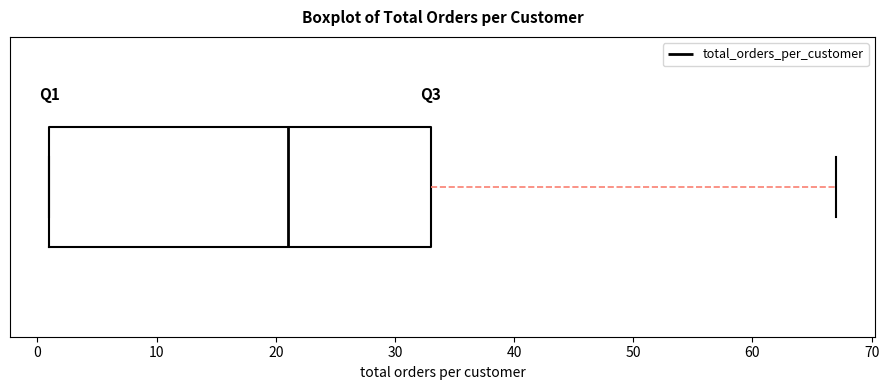

Read this box plot against the x-axis: the position of the median line, the range covered by the box, and the ends of both whiskers. The values are not printed on the chart, so give them approximately, as read against the axis.

median 21, box 1 to 33, whiskers 1 to 67